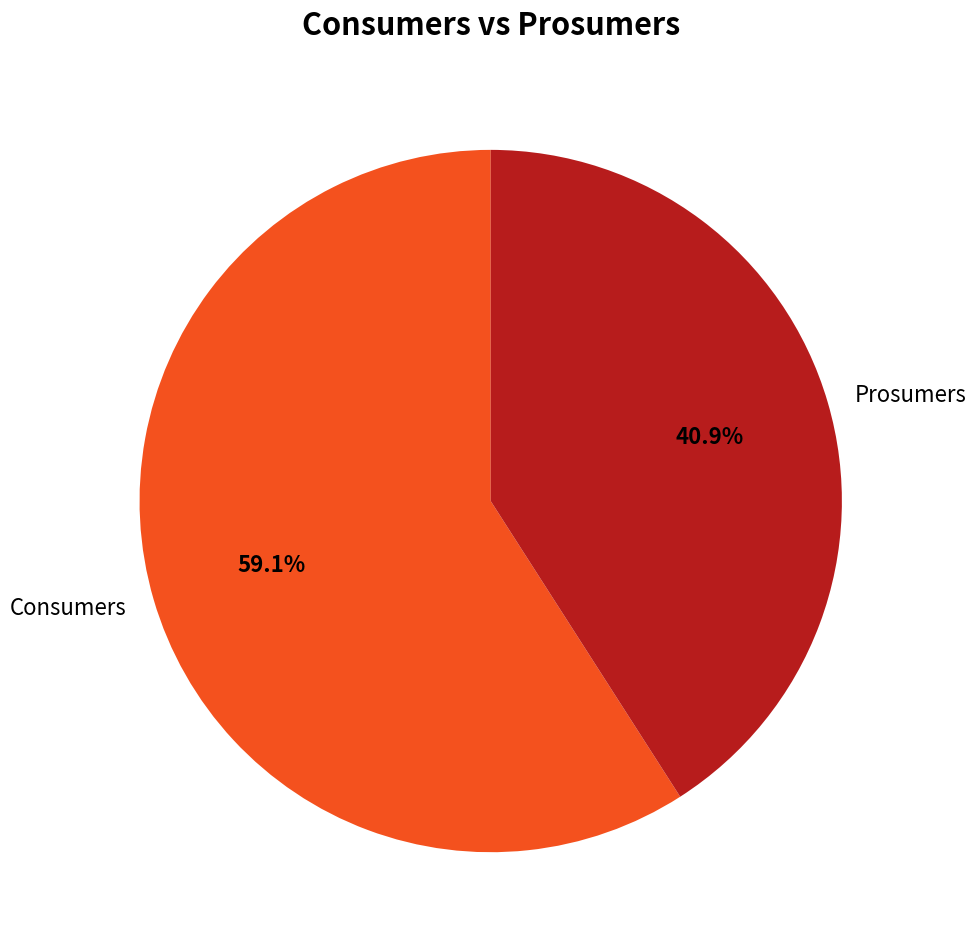

How many segments does this pie chart have?

2